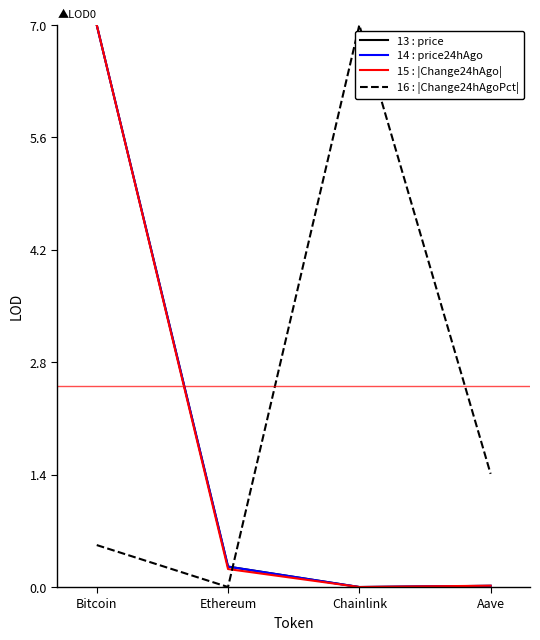

What is the spread (max minus min) of values at Bitcoin?

6.5